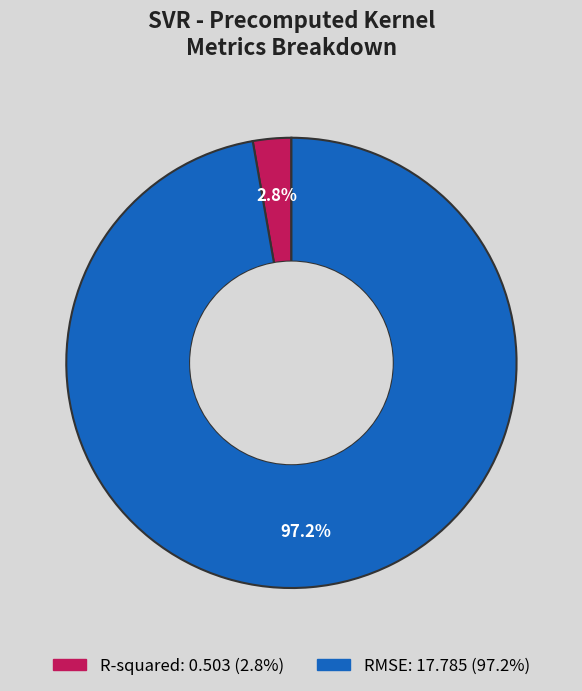

Count the number of slices in the pie.

2